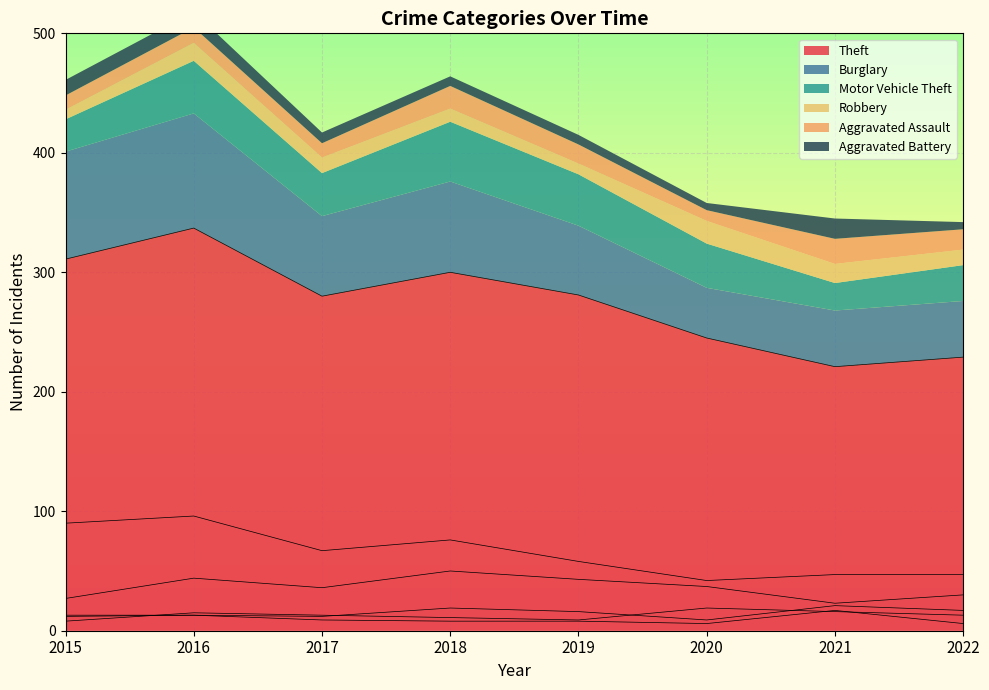

What is the lowest value of the Aggravated Battery series?

6